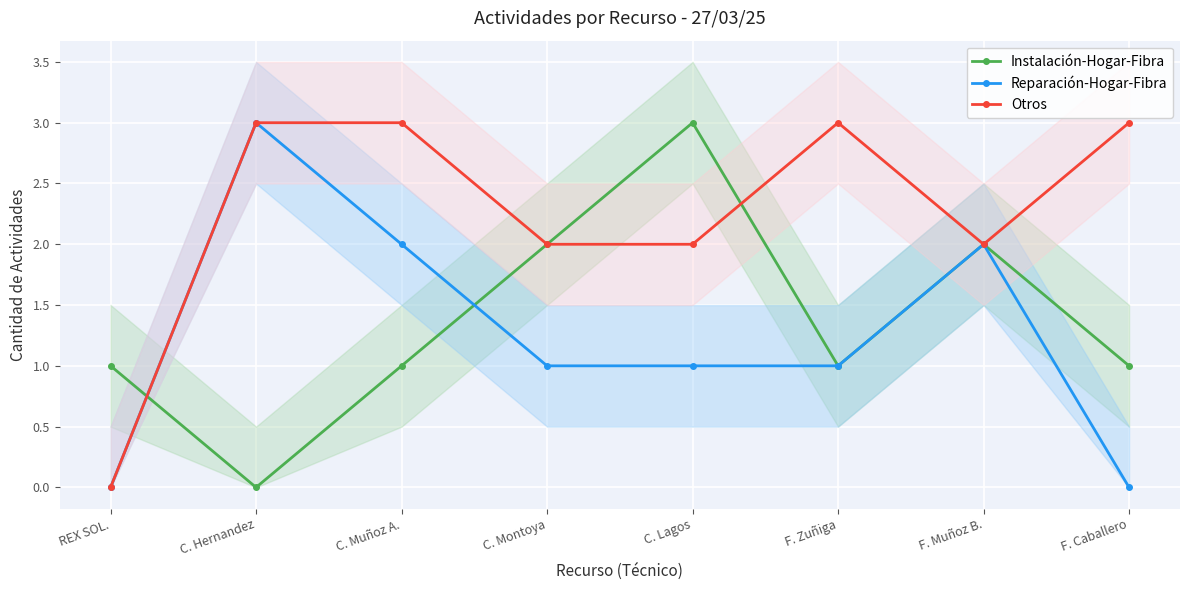

True or false: Otros has a value of 4 at C. Muñoz A..

False